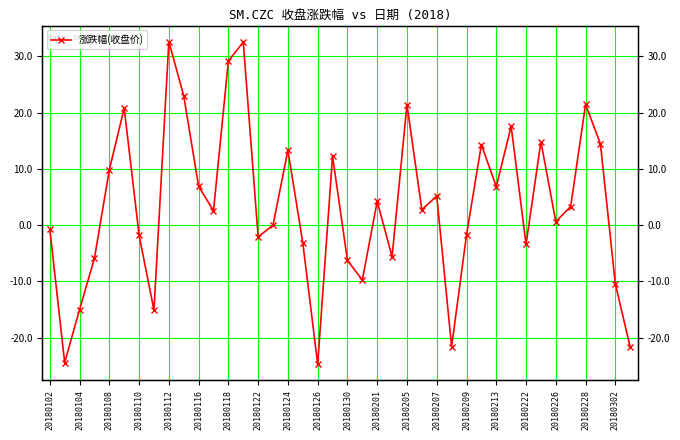

What is the difference between the maximum and second lowest values?

57.1